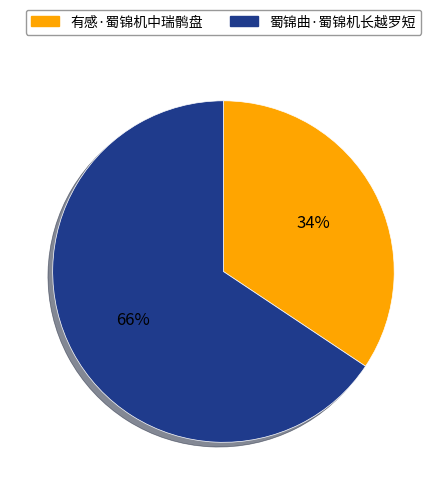

Which has a higher value, 蜀锦曲·蜀锦机长越罗短 or 有感·蜀锦机中瑞鹘盘?

蜀锦曲·蜀锦机长越罗短